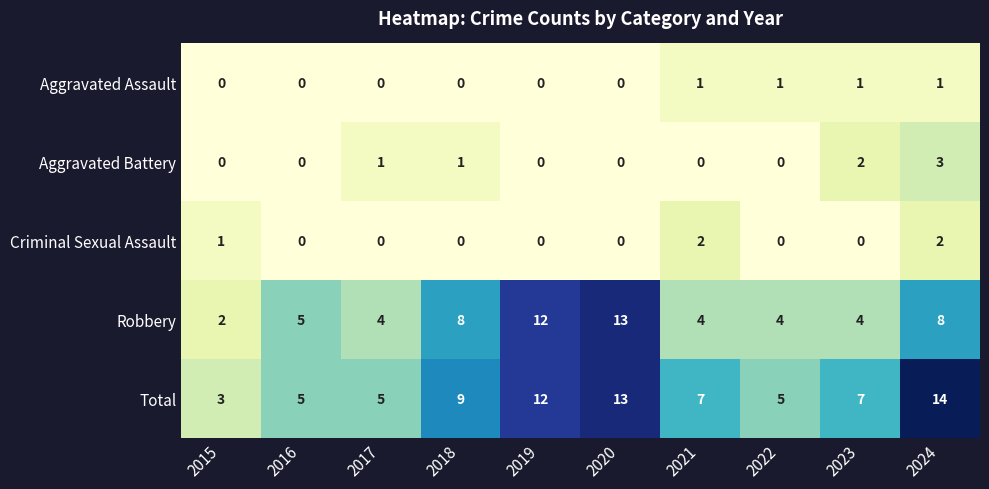

What is the difference between the highest and lowest values at 2022?

5